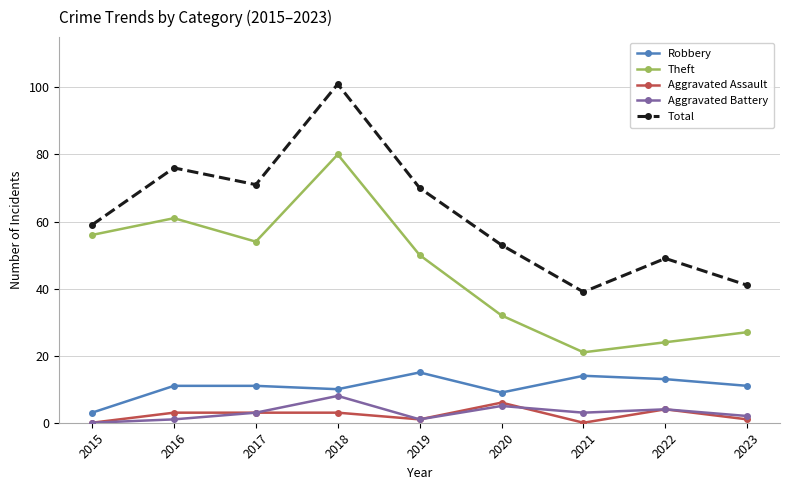

Is it true that Total equals 41 at 2023?

True